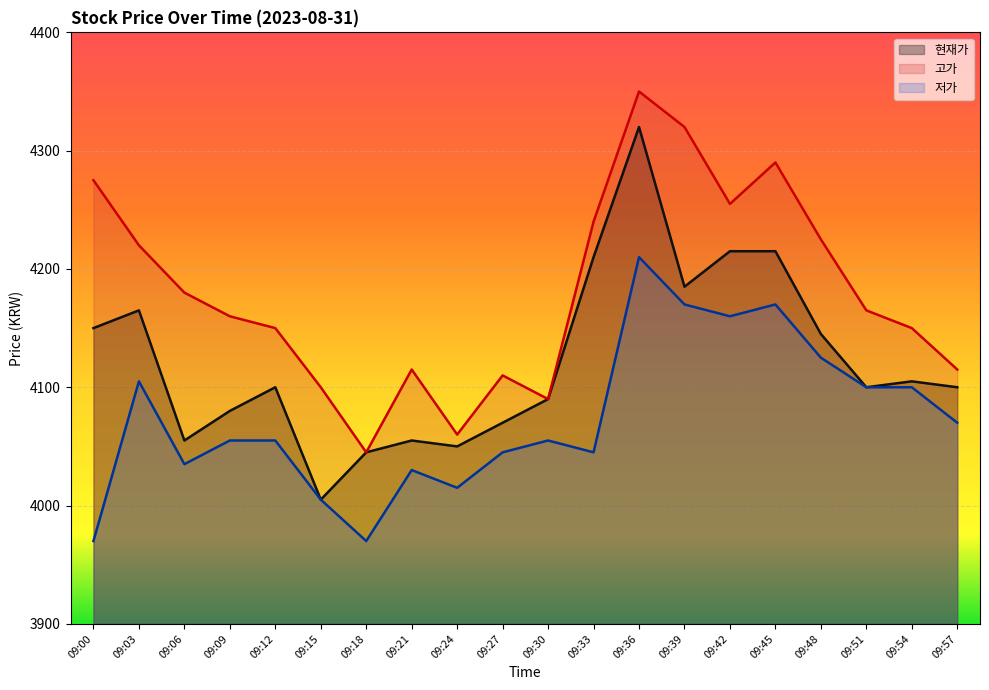

At how many categories does at least one series exceed 4118?

13